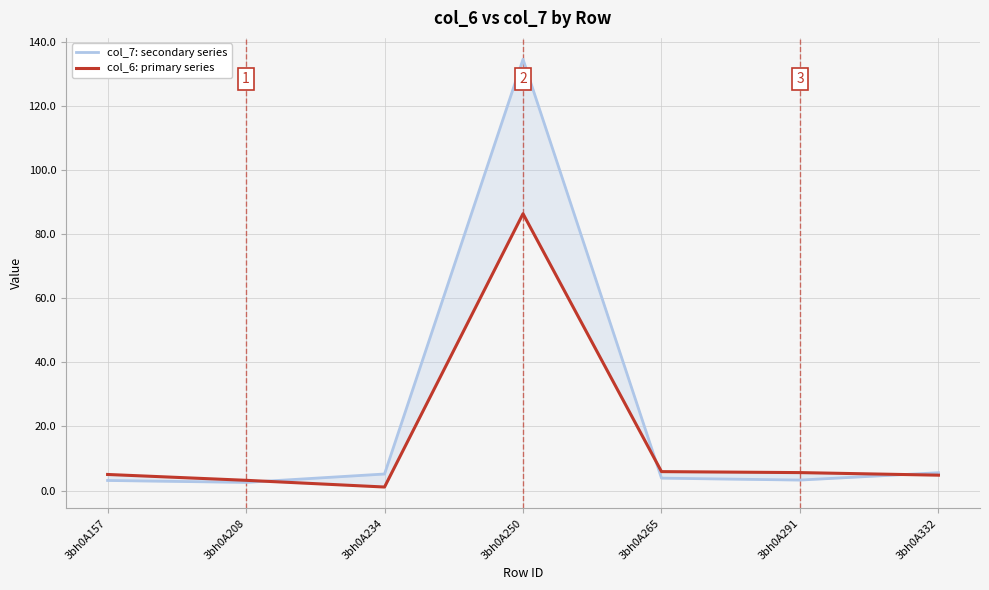

What is the minimum value for col_7: secondary series?

2.5